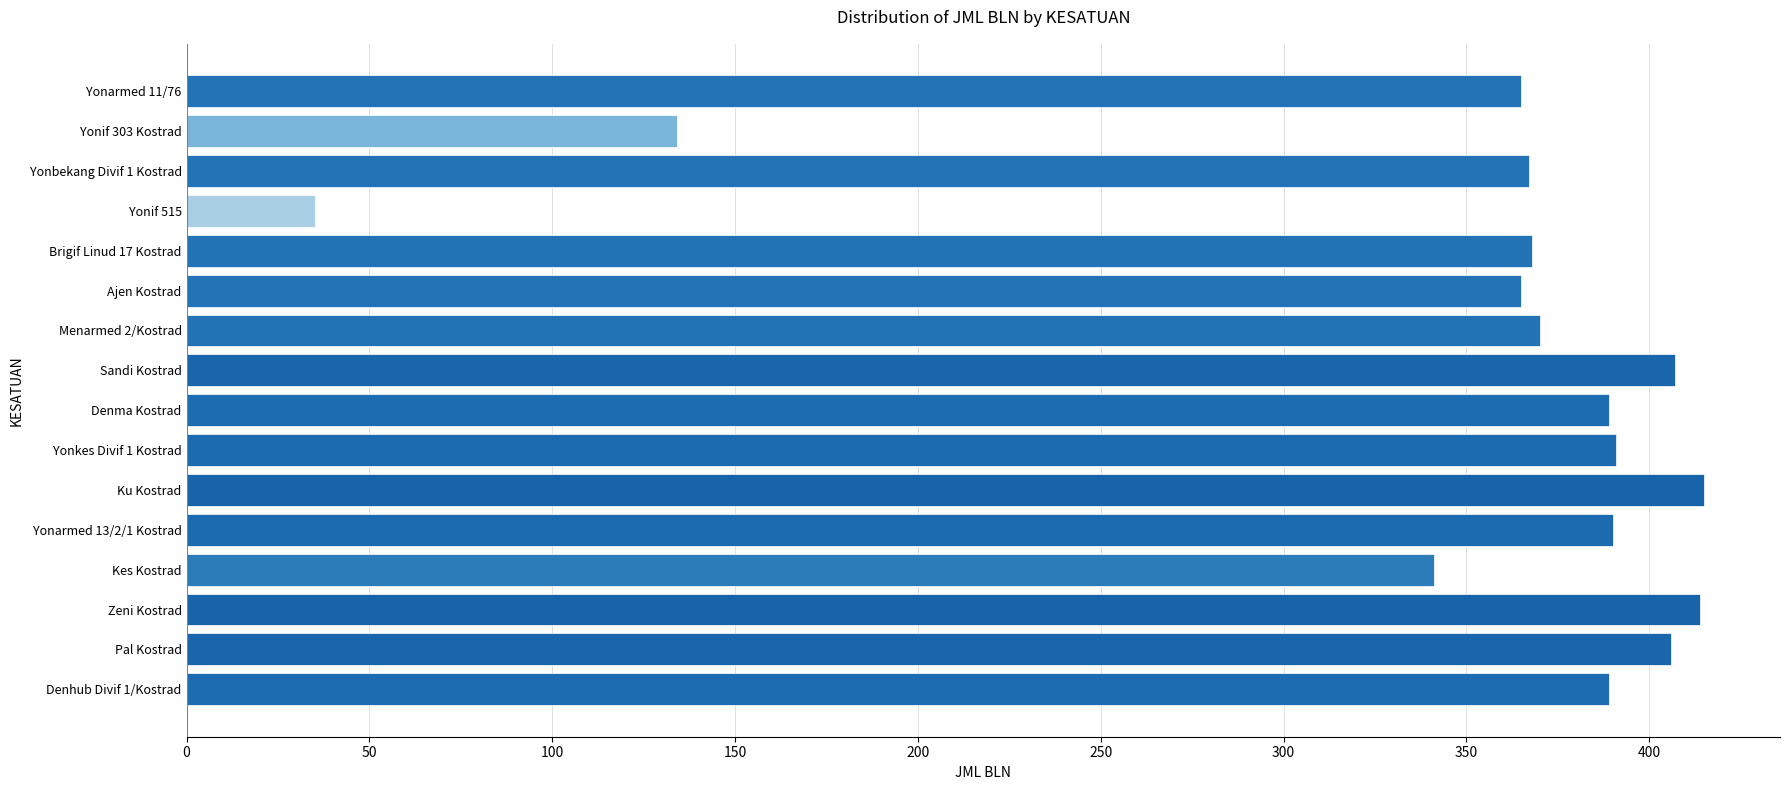

Is it true that the value at Ajen Kostrad is 154?

False